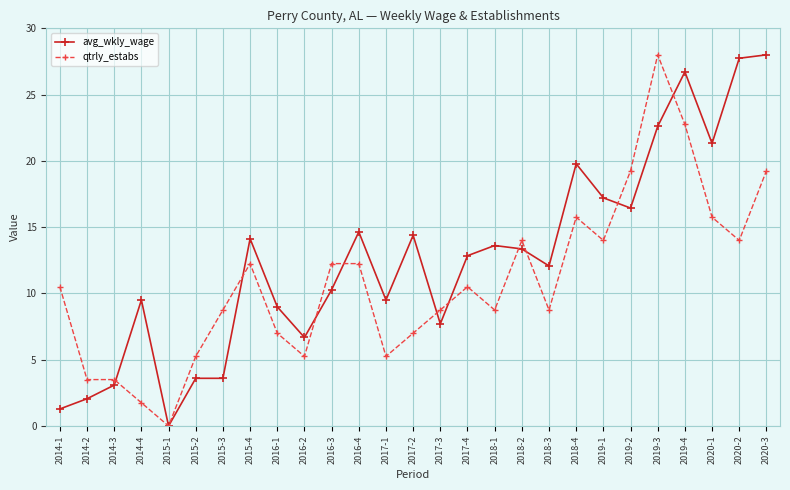

Between 2014-3 and 2019-1, which series saw the biggest shift?

avg_wkly_wage